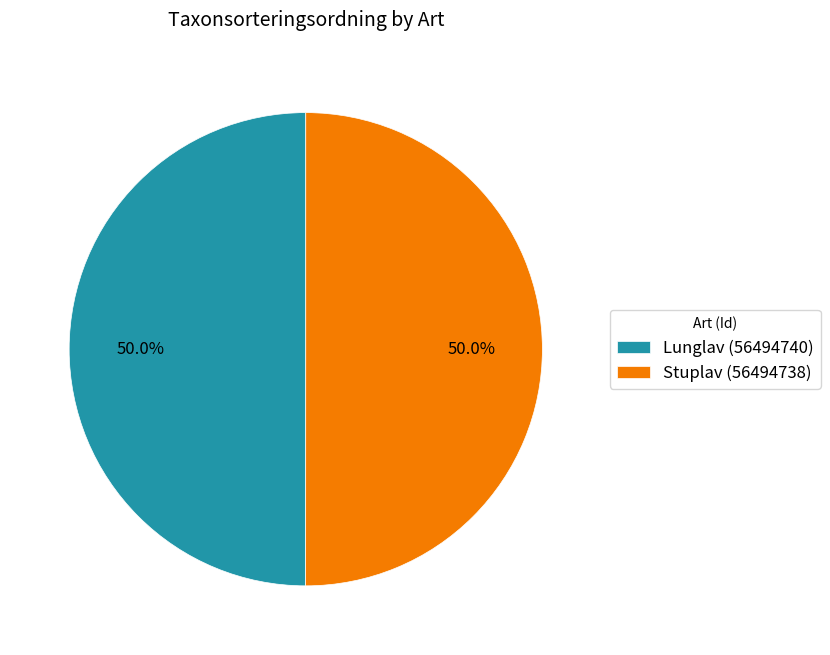

Is the sum of Stuplav (56494738) and Lunglav (56494740) greater than half?

Yes